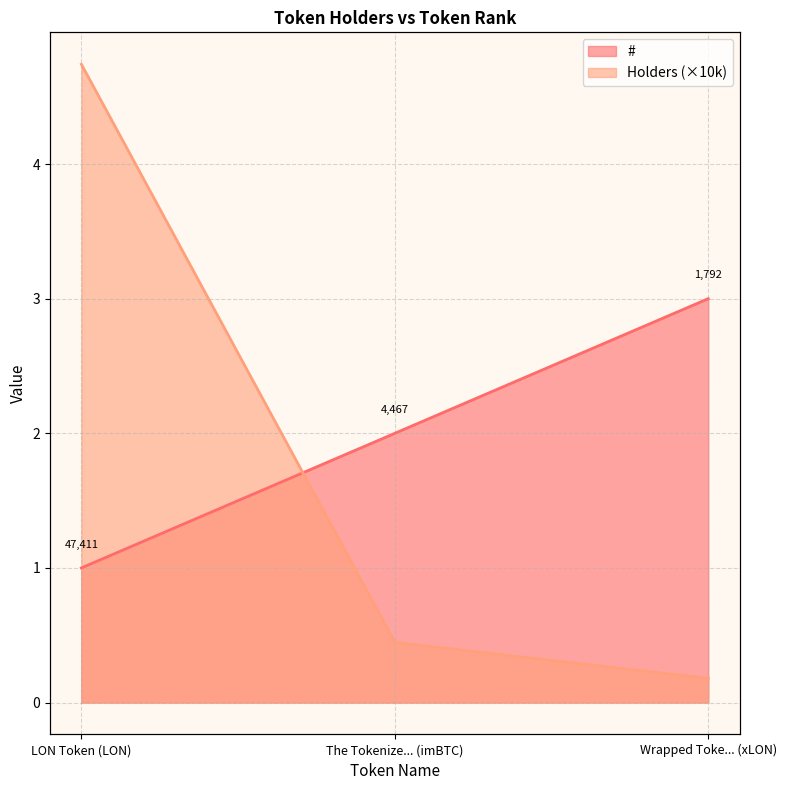

How many values in the # series exceed 2?

1